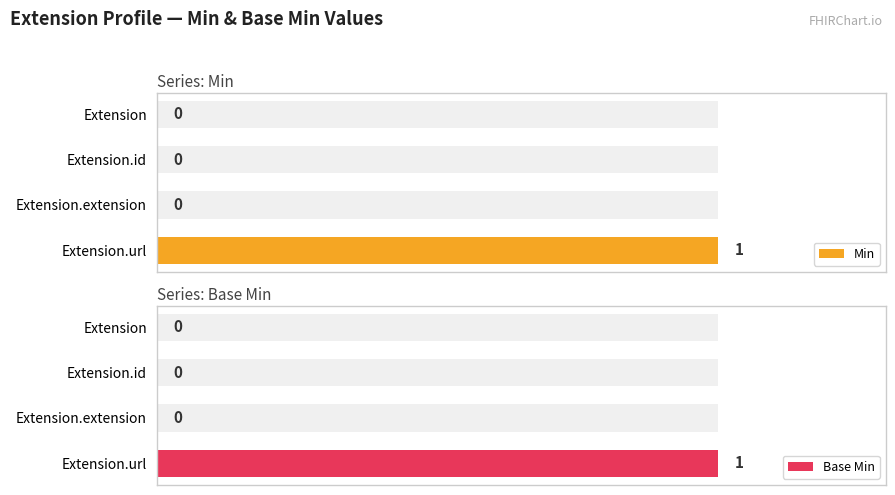

At Extension, list the series in order from largest to smallest.

Min, Base Min